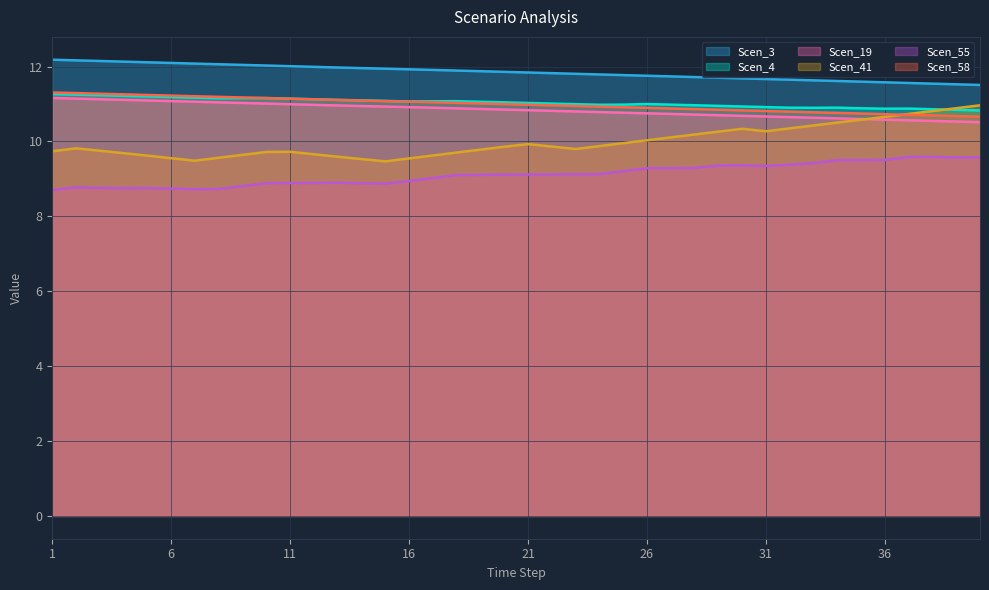

Which series ends up on top after the final intersection of Scen_41 and Scen_19?

Scen_41